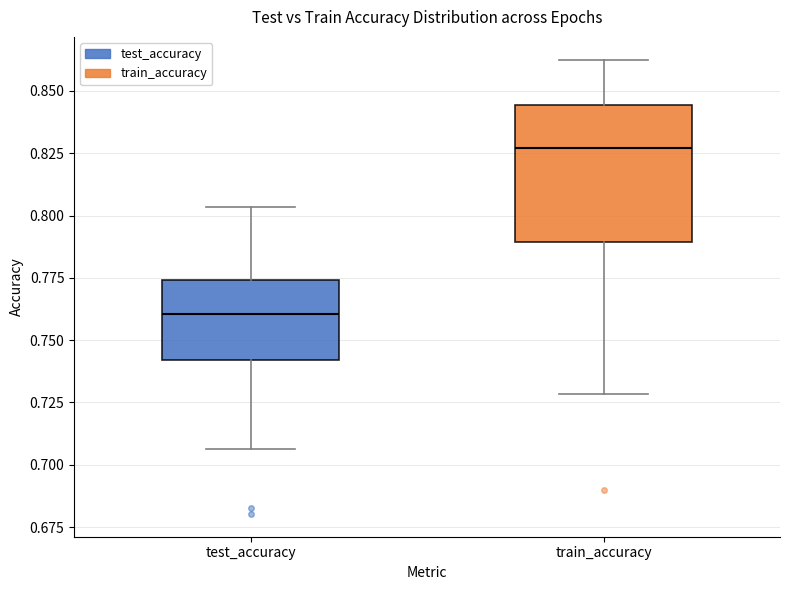

Where does the median line of the box for test_accuracy sit on the y-axis? The values are not printed on the chart, so give them approximately, as read against the axis.

0.760